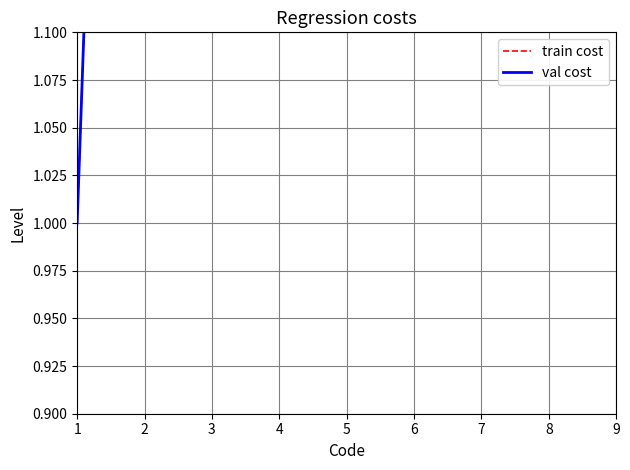

What is the value of the val cost point at the 6th from the left?

6